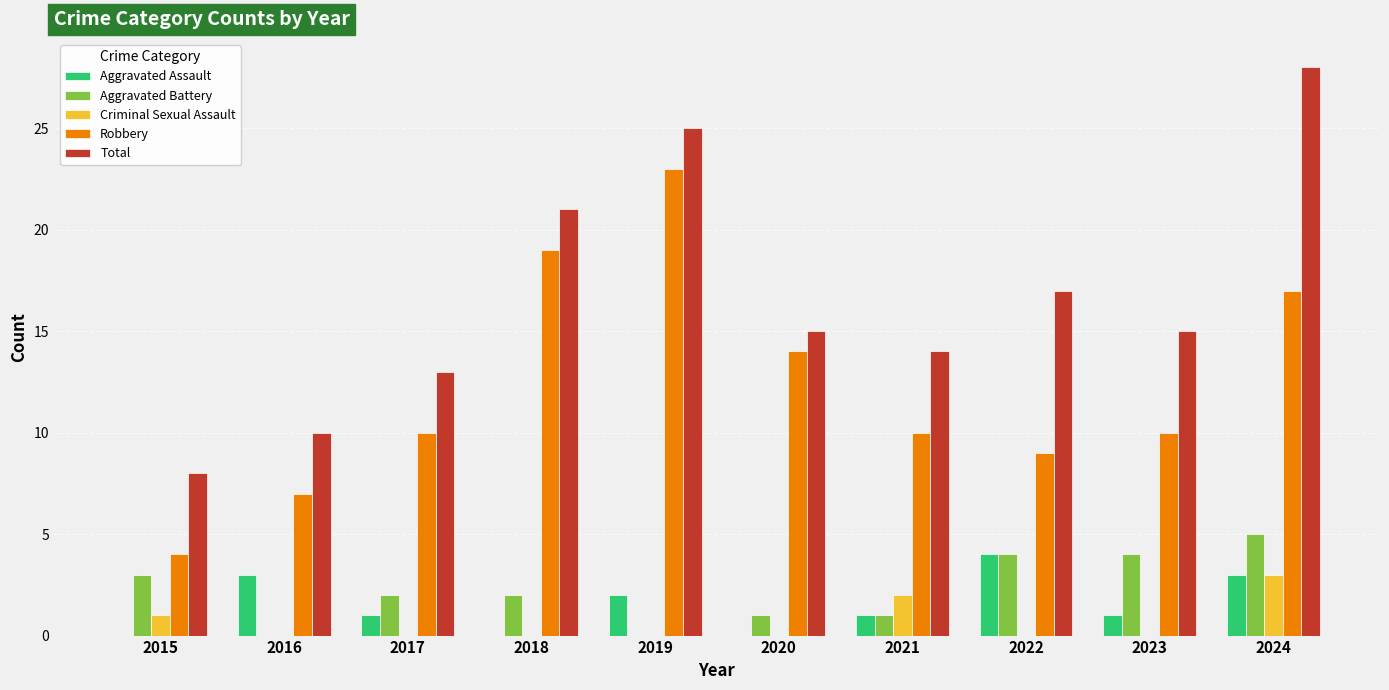

Between 2017 and 2019, which series saw the biggest shift?

Robbery